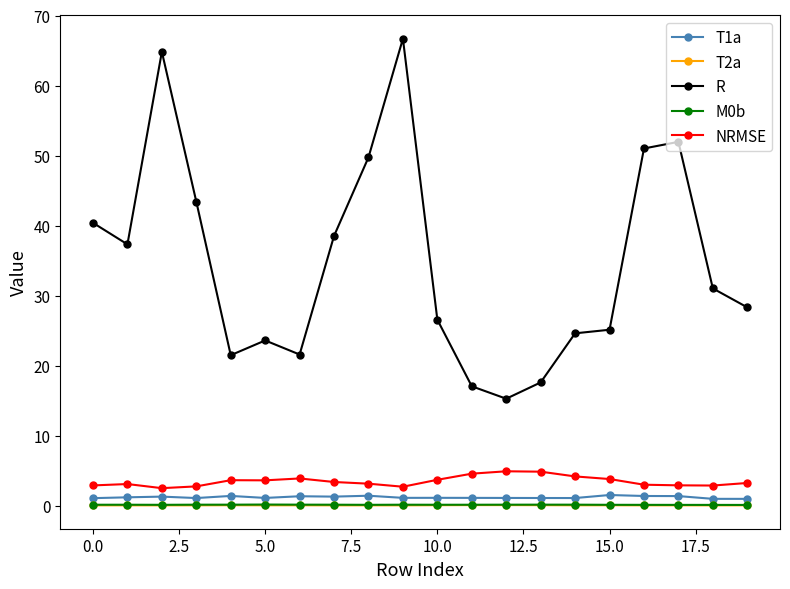

True or false: T2a has more than 2 interior local peaks.

True